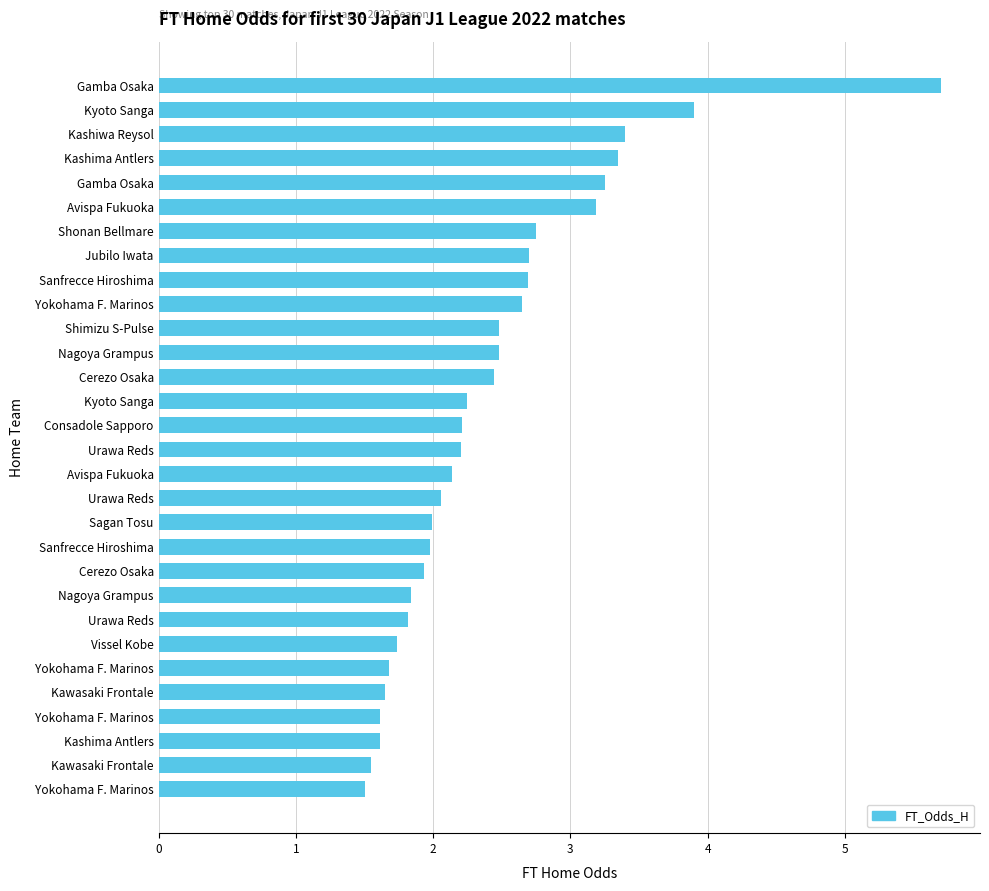

What is the average value?

2.4